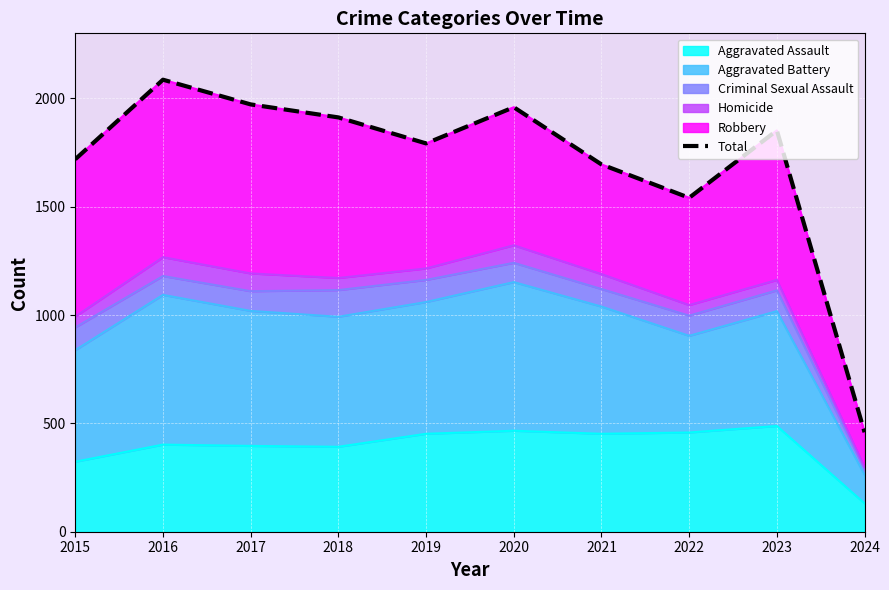

Which category has the lowest value across all series?

2024